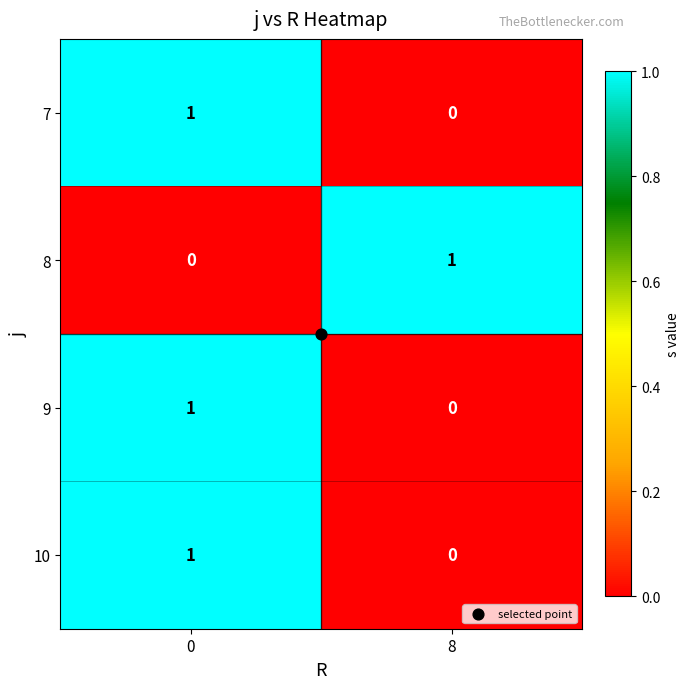

List the labels in order of 7 value, largest first.

0, 8